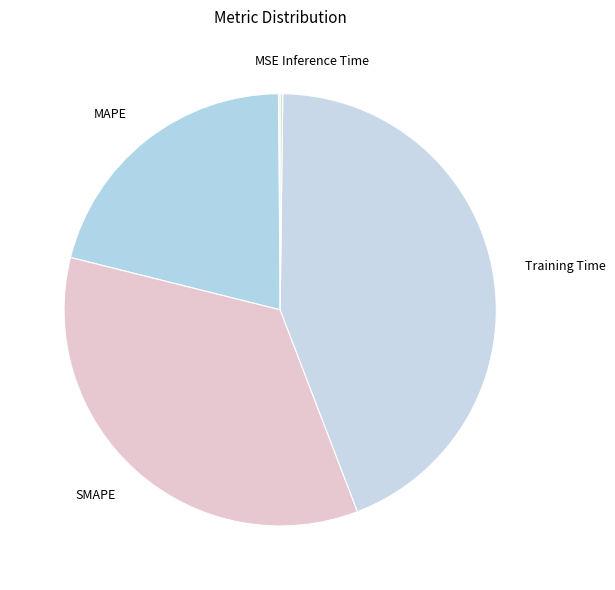

Does SMAPE account for over 50% of the chart?

No